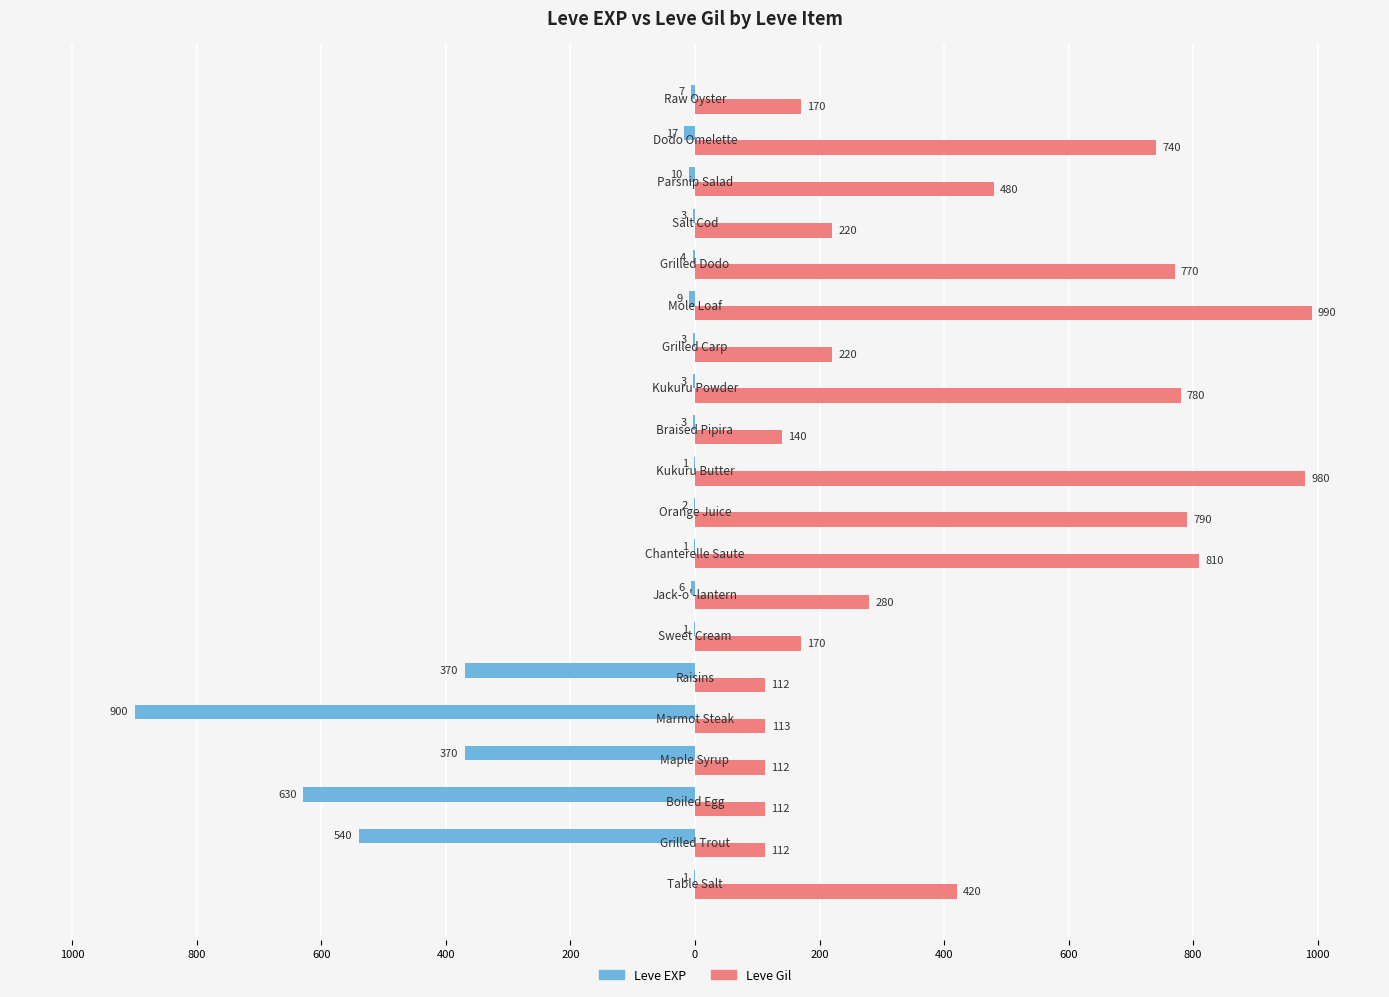

What are all the series names shown in the legend?

Leve EXP, Leve Gil